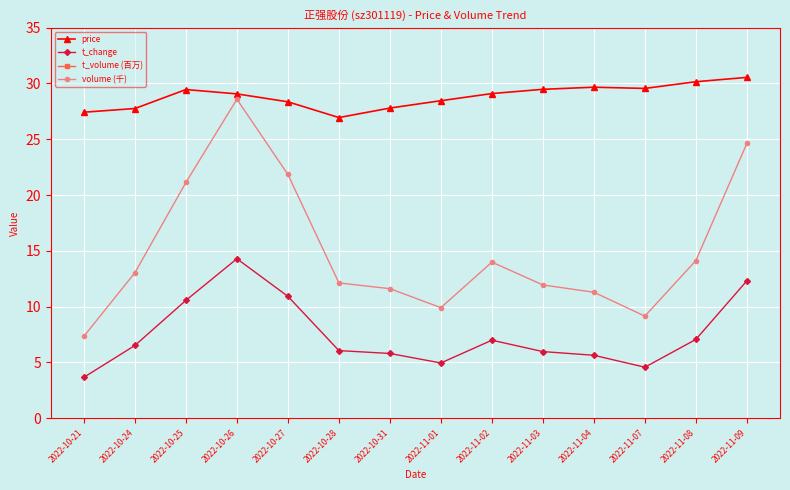

True or false: t_volume (百万) and volume (千) cross at least once.

False